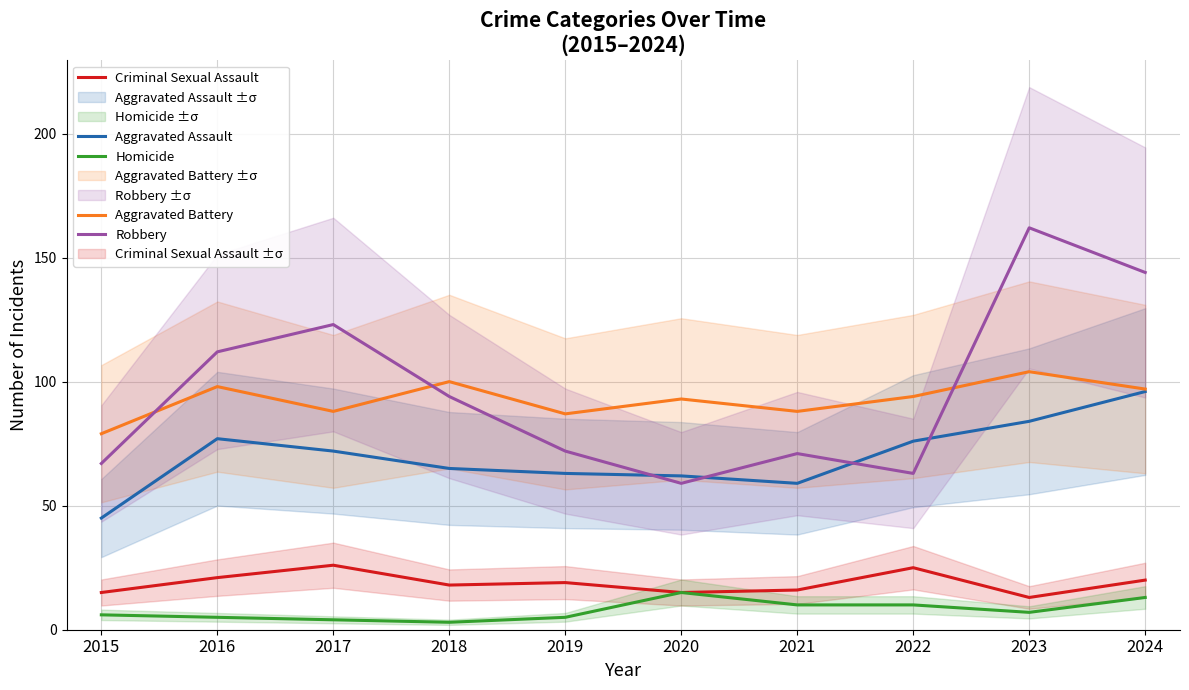

True or false: Aggravated Battery and Homicide cross at least once.

False